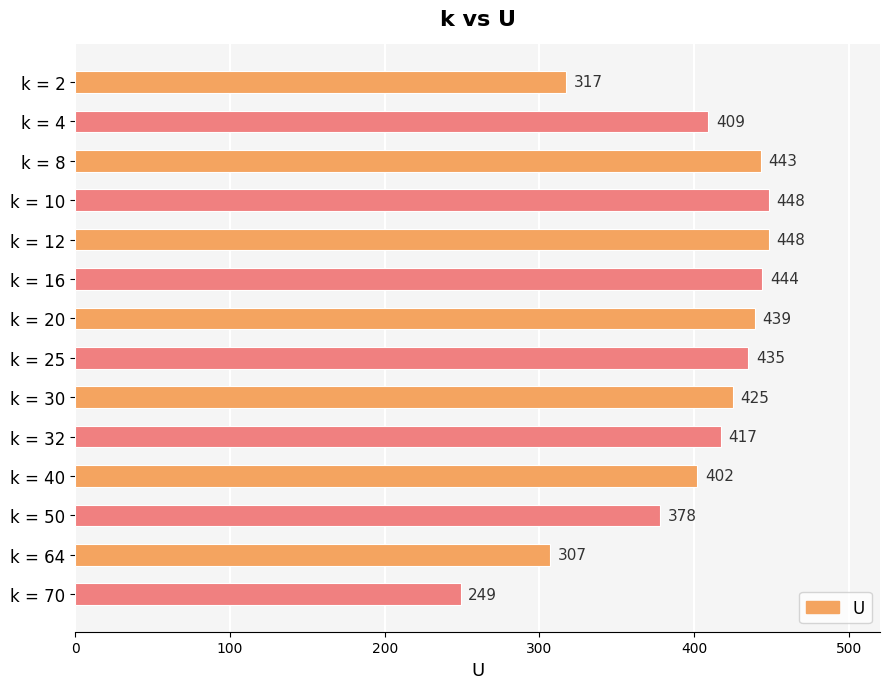

Read the value at k = 2, to the nearest 50.

300